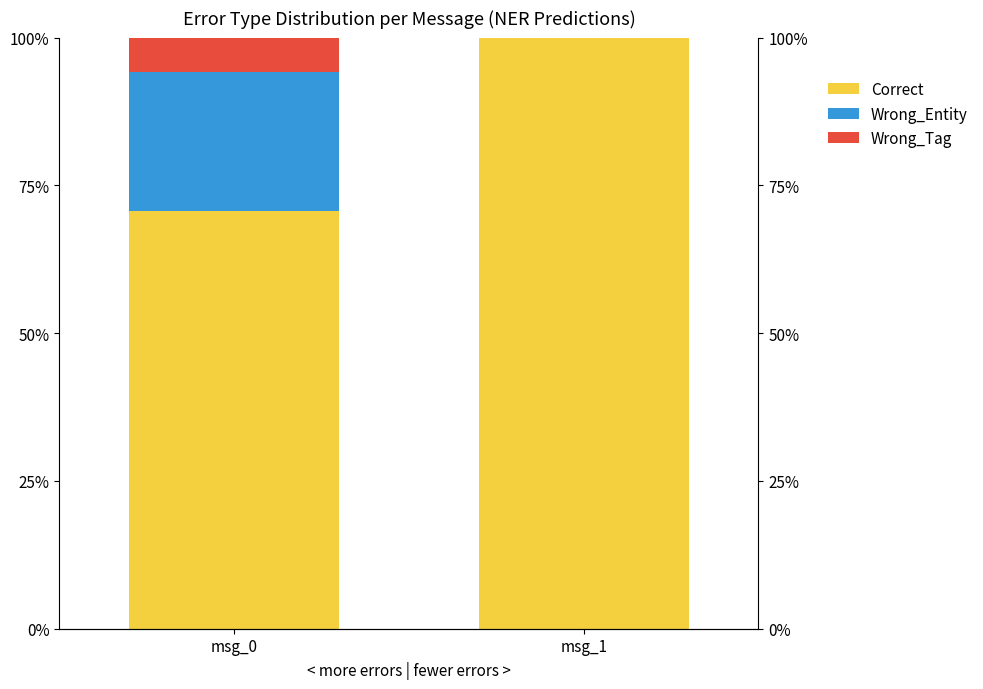

True or false: Correct has a value of 44.2 at msg_0.

False